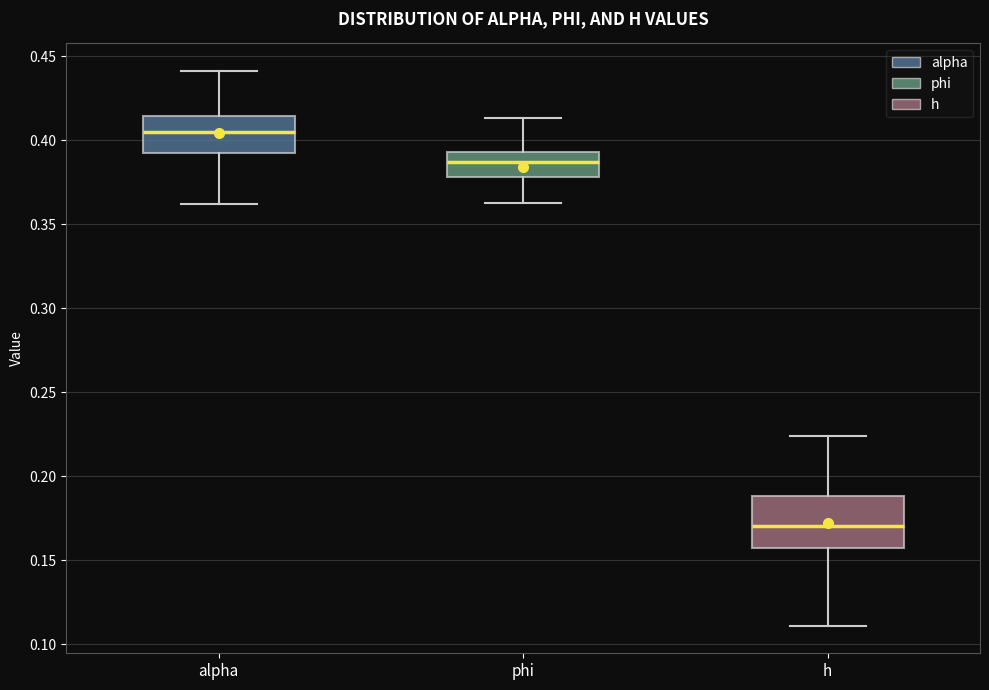

Where is the lower edge of the box for alpha on the y-axis? The values are not printed on the chart, so give them approximately, as read against the axis.

0.390